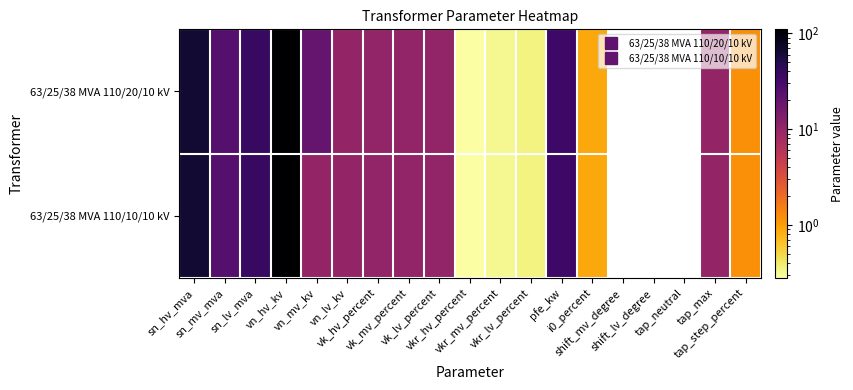

Count the number of data series in this chart.

2